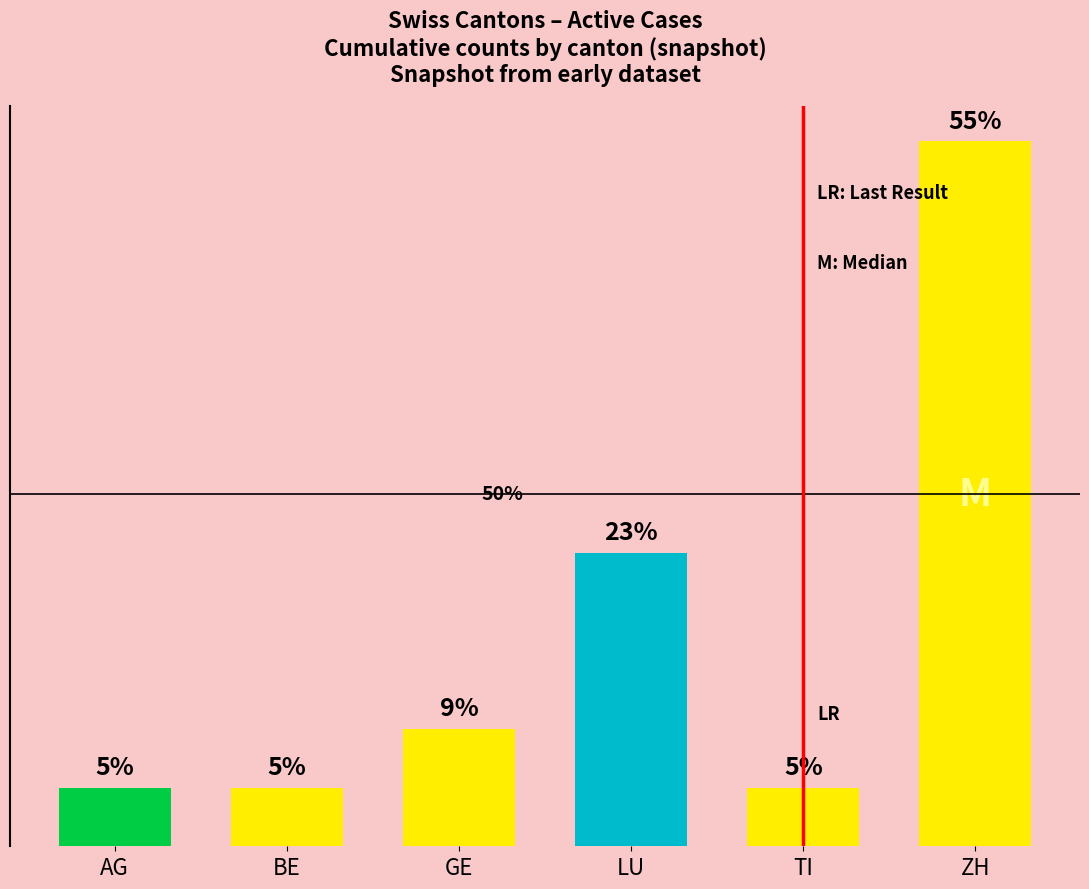

What is the label of the 5th bar from the right?

BE